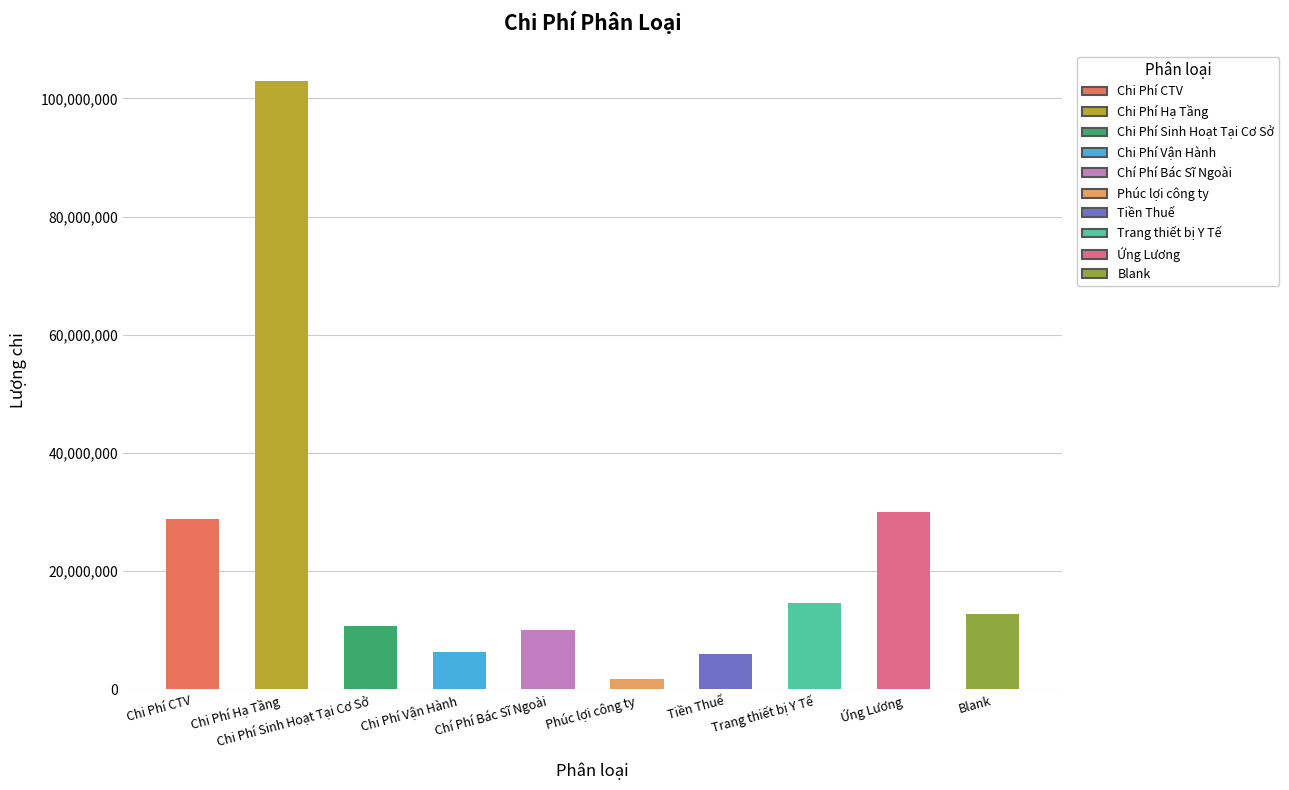

Is it true that the value at Blank is 12843000?

True